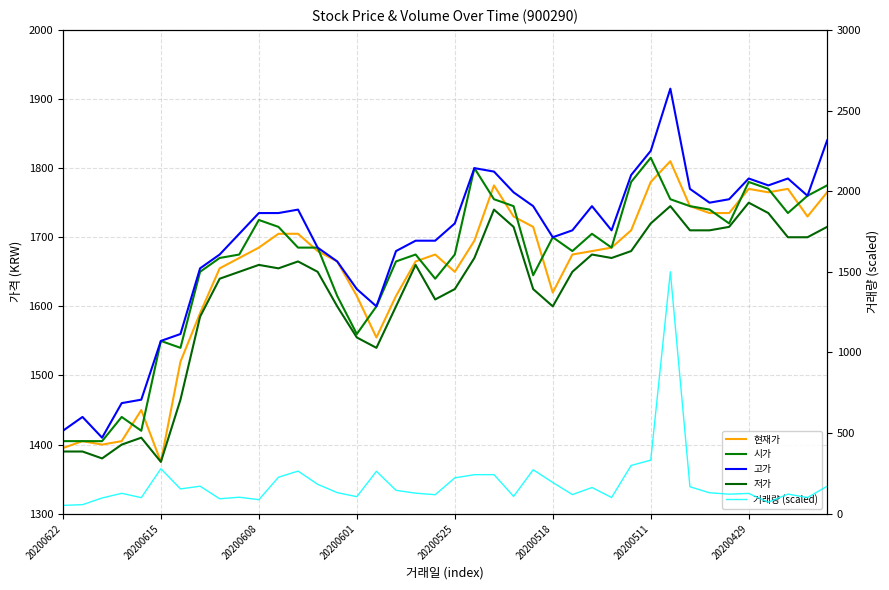

Does the chart display data point markers on the line(s)?

No